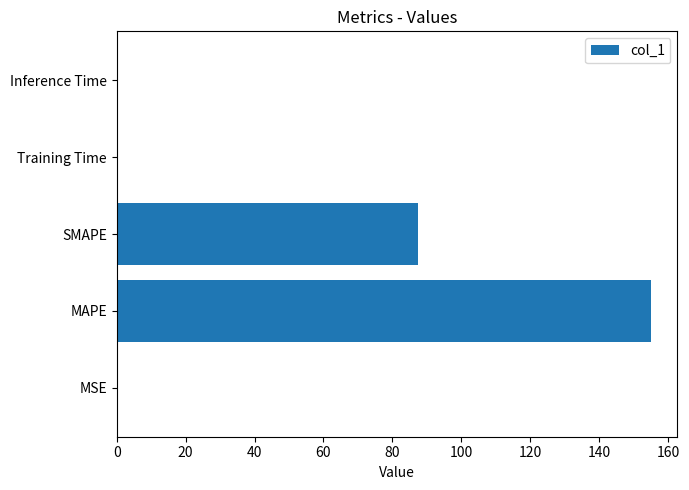

True or false: the data shows 0.0 at Training Time.

True